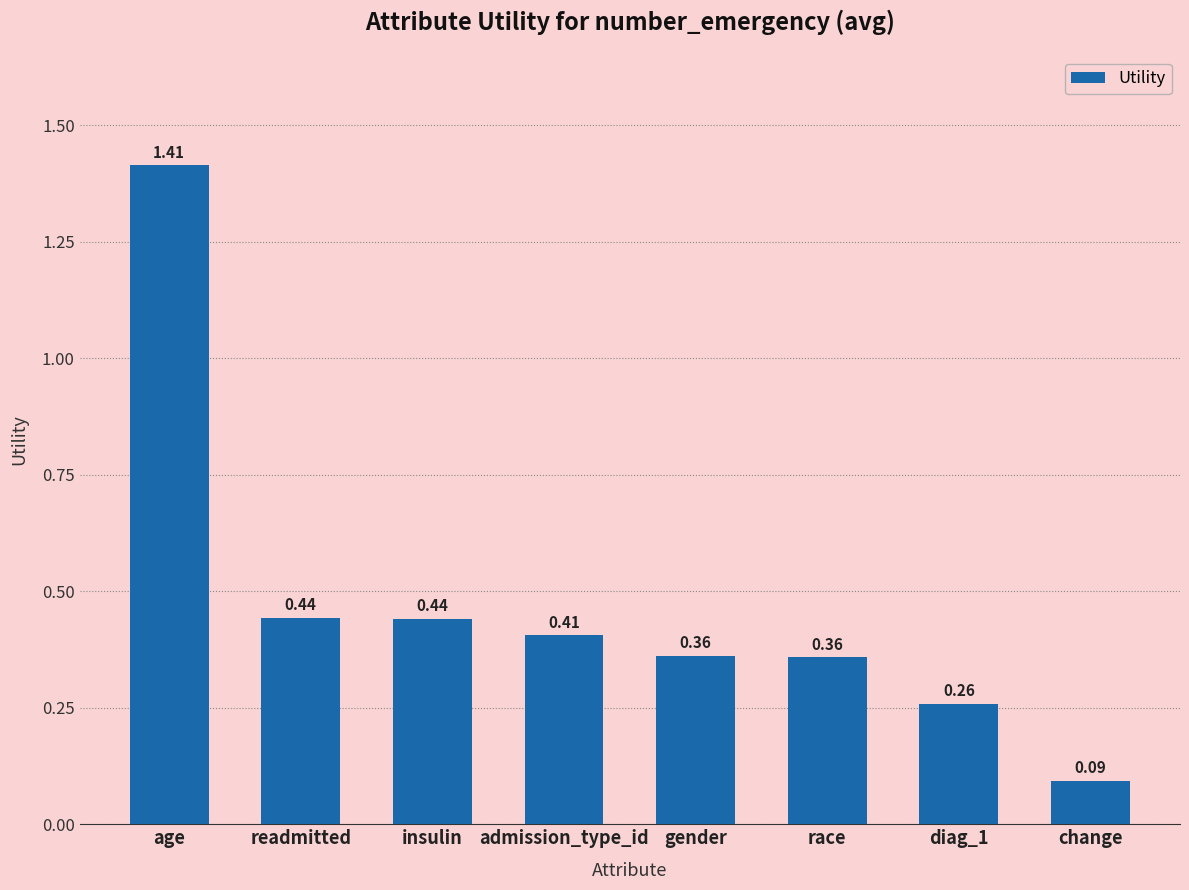

Between admission_type_id and gender, which is larger?

admission_type_id